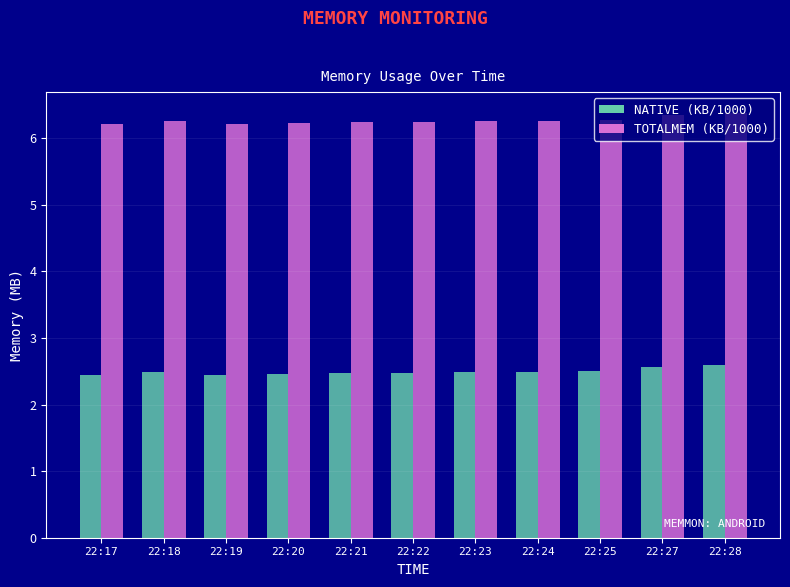

What is the spread (max minus min) of values at 22:23?

3.8